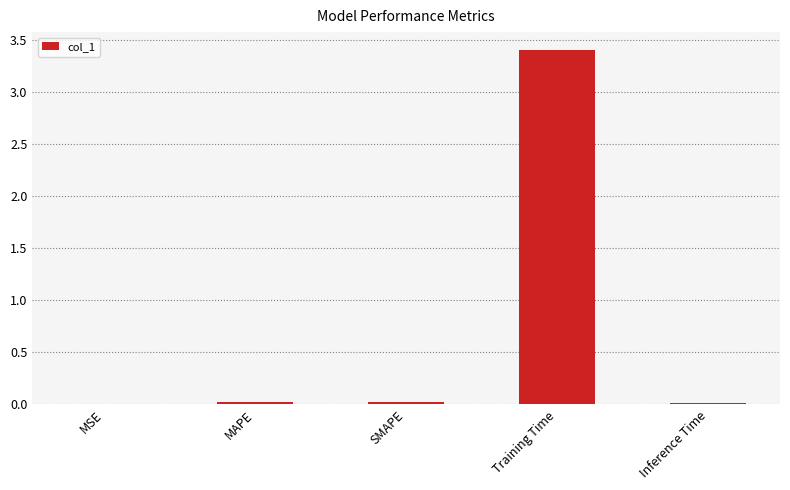

Are the bars horizontal?

No